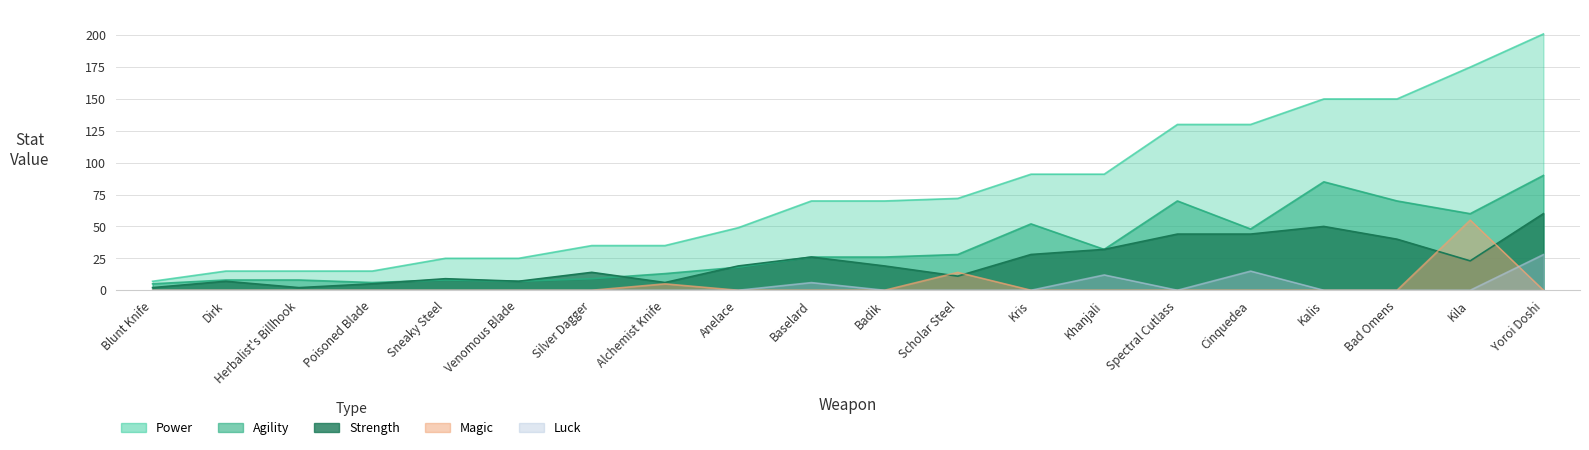

The Luck series shows 6 at Baselard. True or false?

True